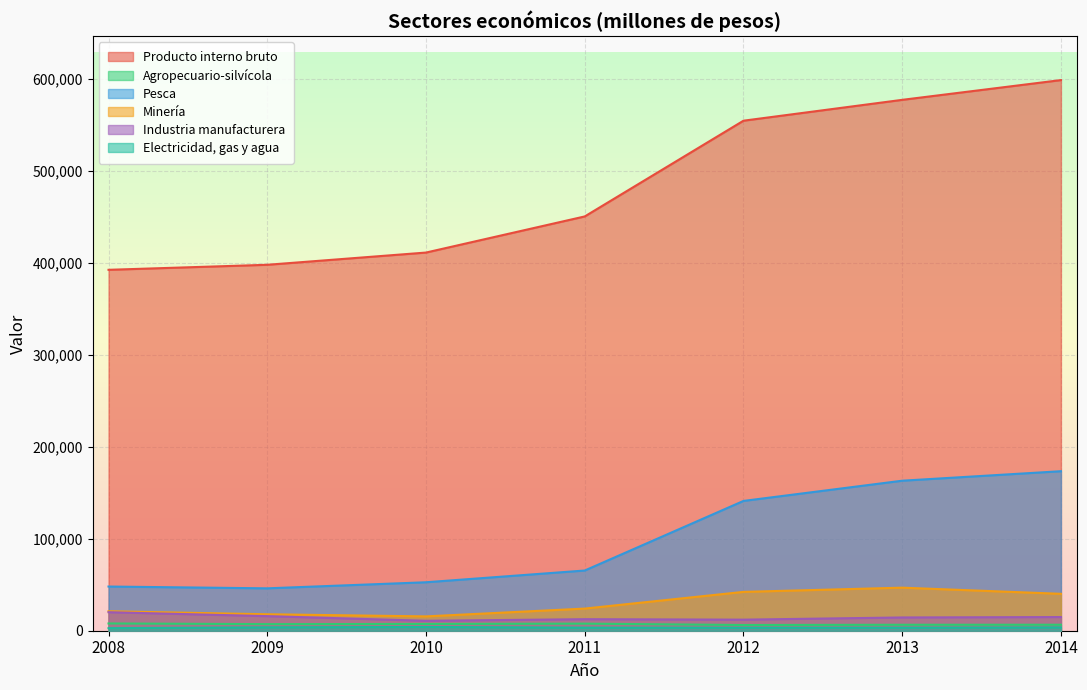

The value of Electricidad, gas y agua at 2008 is 2792. True or false?

True